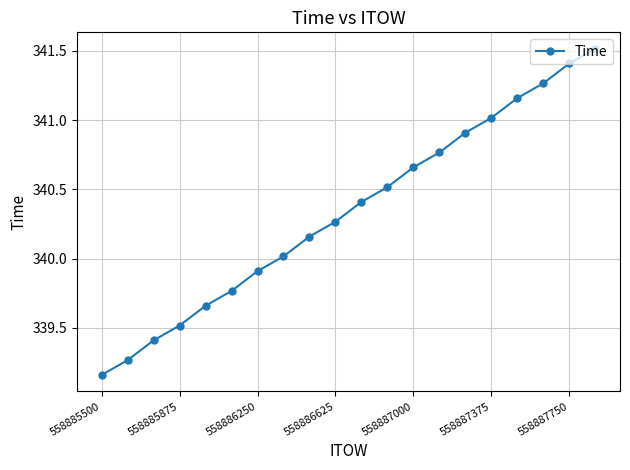

What is the maximum value shown in the chart?

341.5